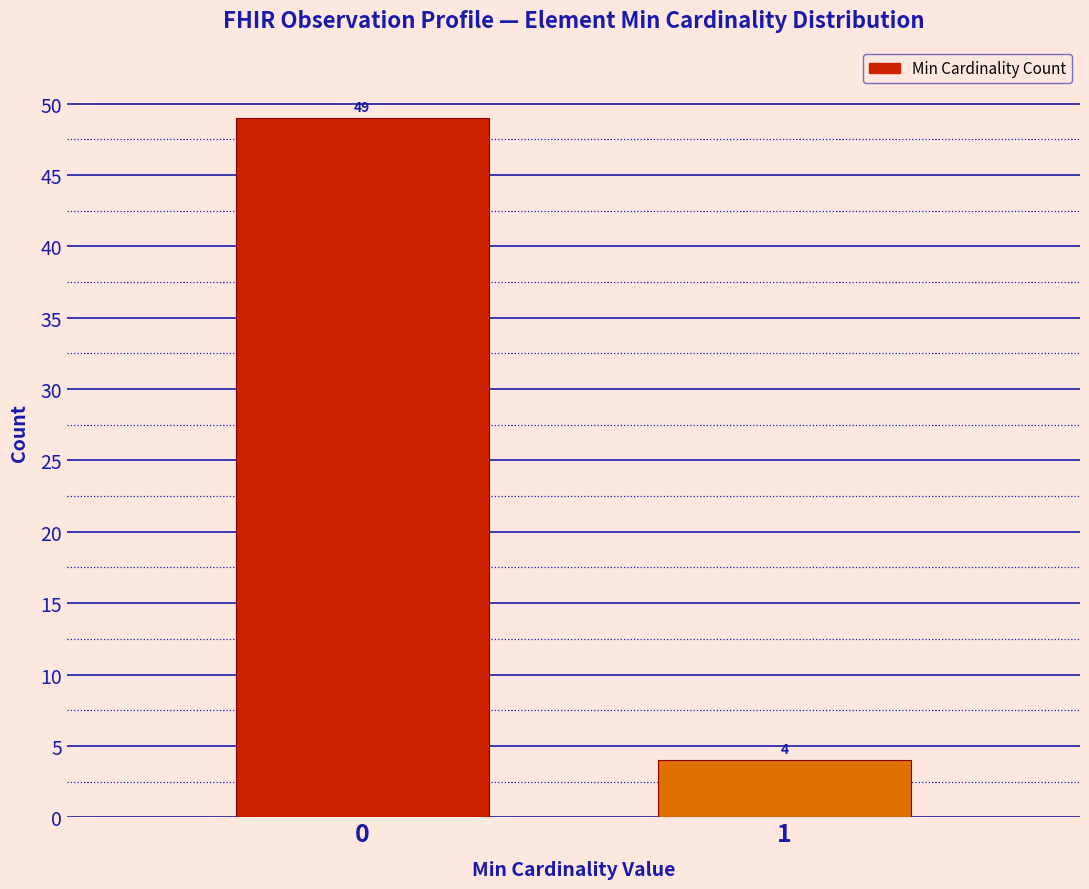

Reading left to right, extract all data points from this chart.

0=49	1=4